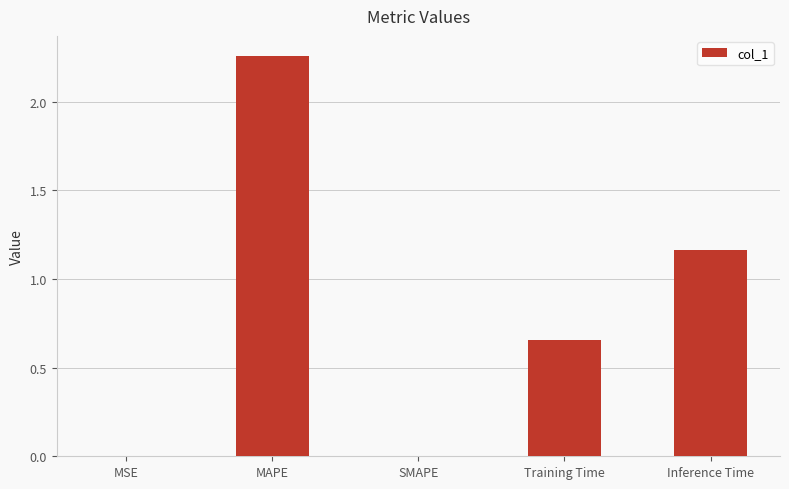

What is the change in value from SMAPE to Inference Time?

+1.2